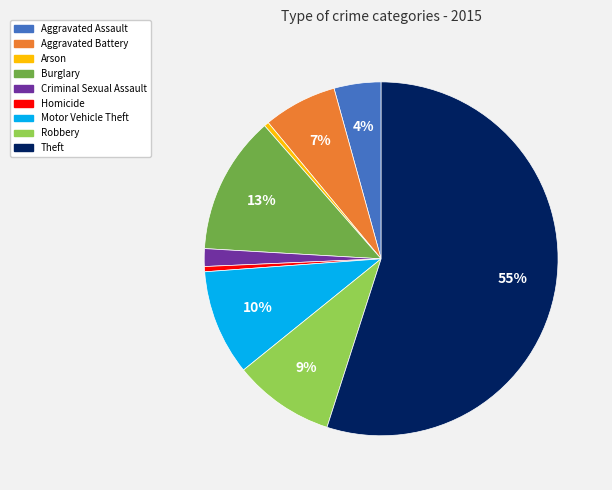

To the nearest percent, what percentage of the pie is Aggravated Assault?

4%